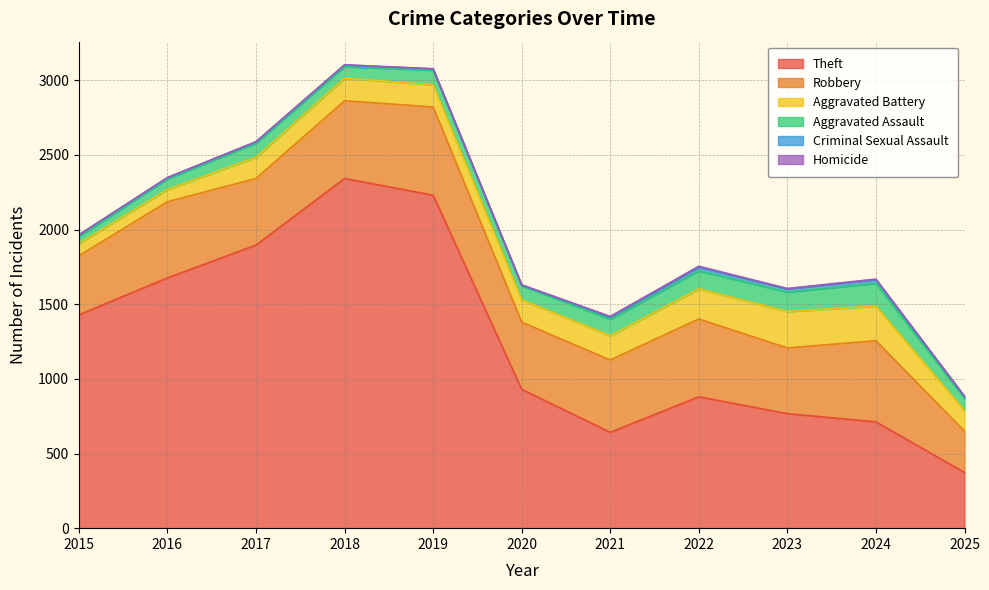

Is the value of Theft at 2025 greater than the value of Robbery at 2023?

No